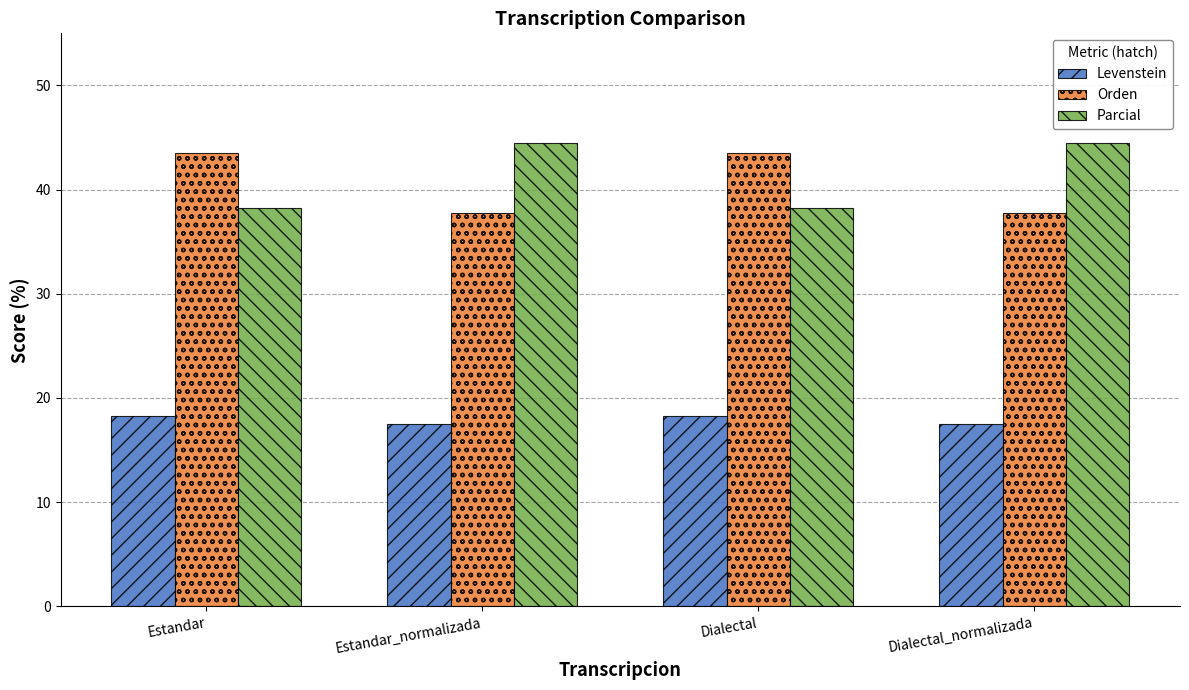

At how many categories does at least one series exceed 22?

4